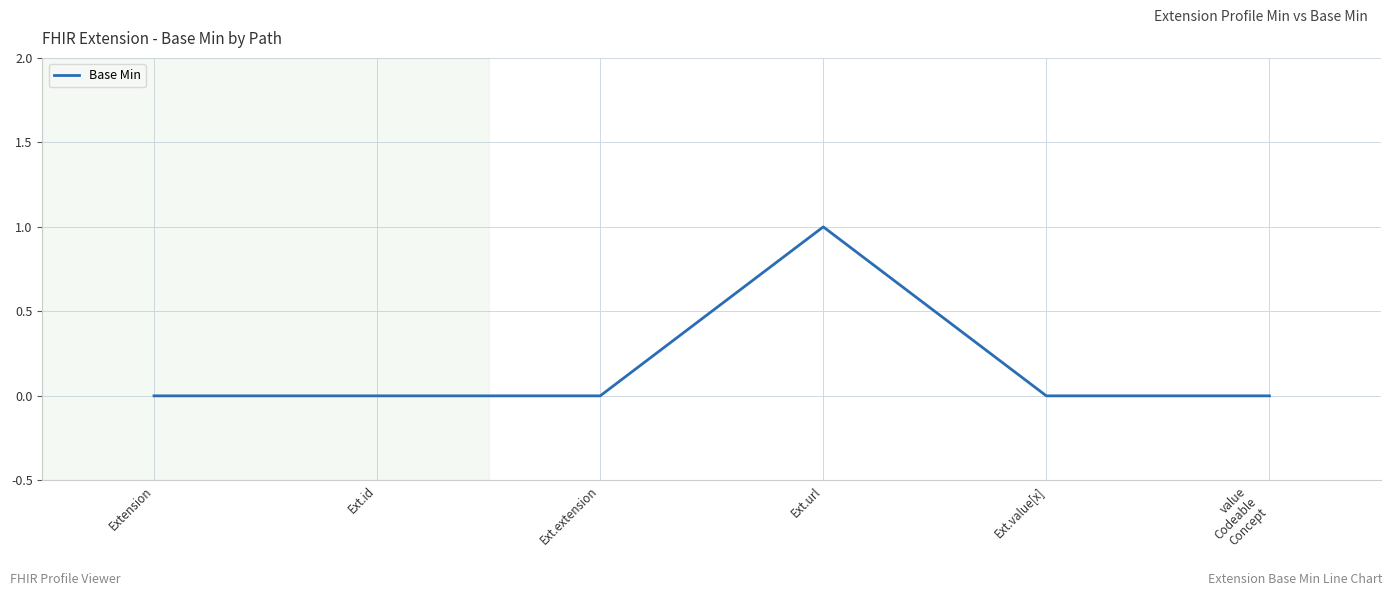

True or false: the data shows 0 at Ext.id.

True